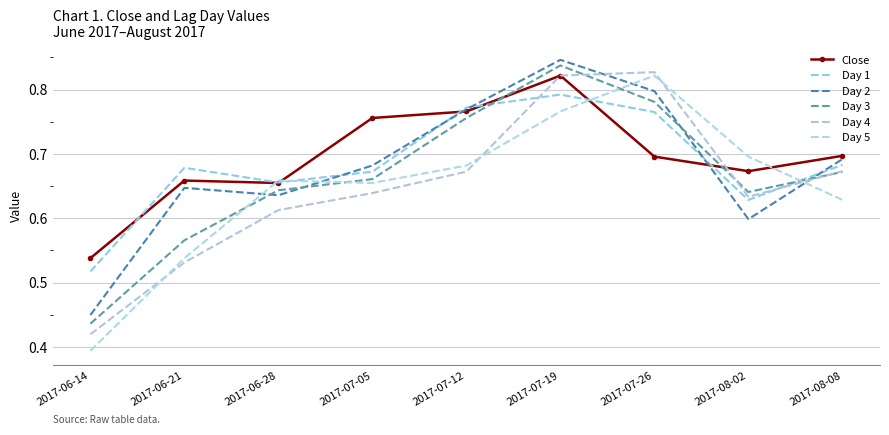

What is the difference between the maximum and minimum values in the Day 2 series?

0.4